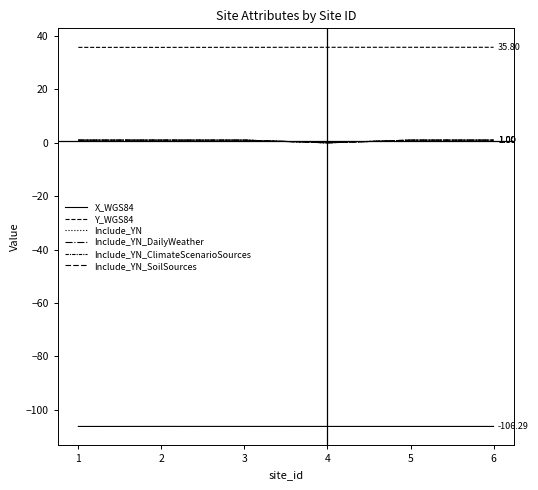

What is the maximum value shown in the chart?

35.8